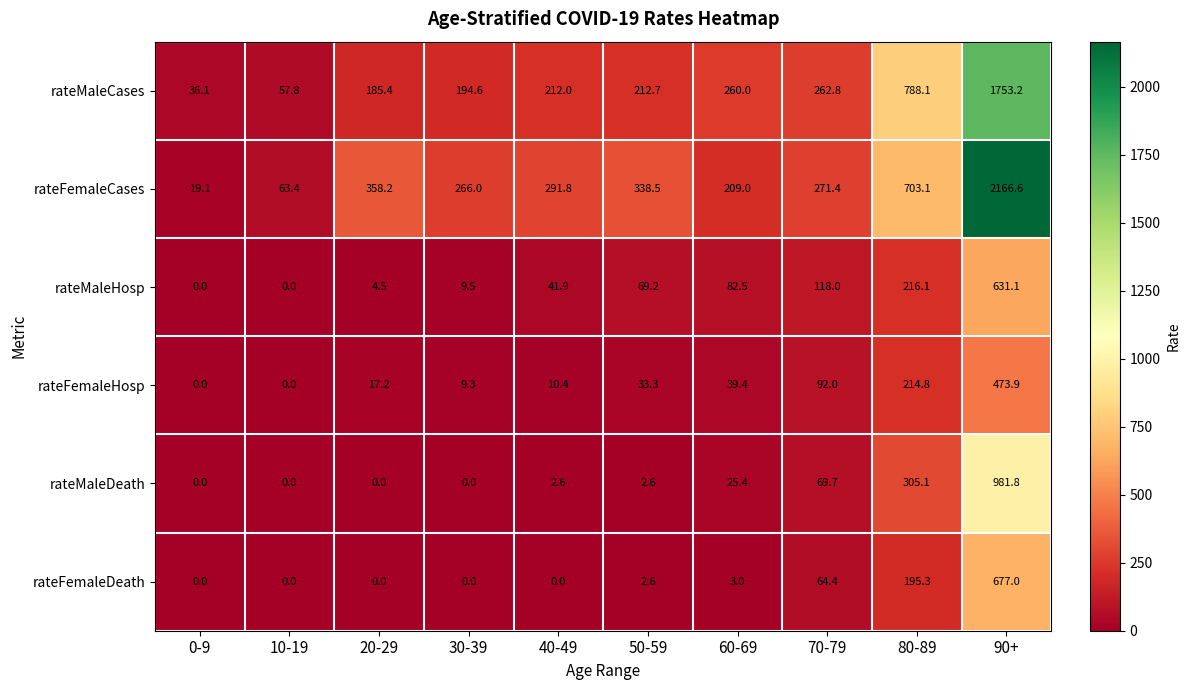

The rateMaleDeath series shows 113.3 at 70-79. True or false?

False